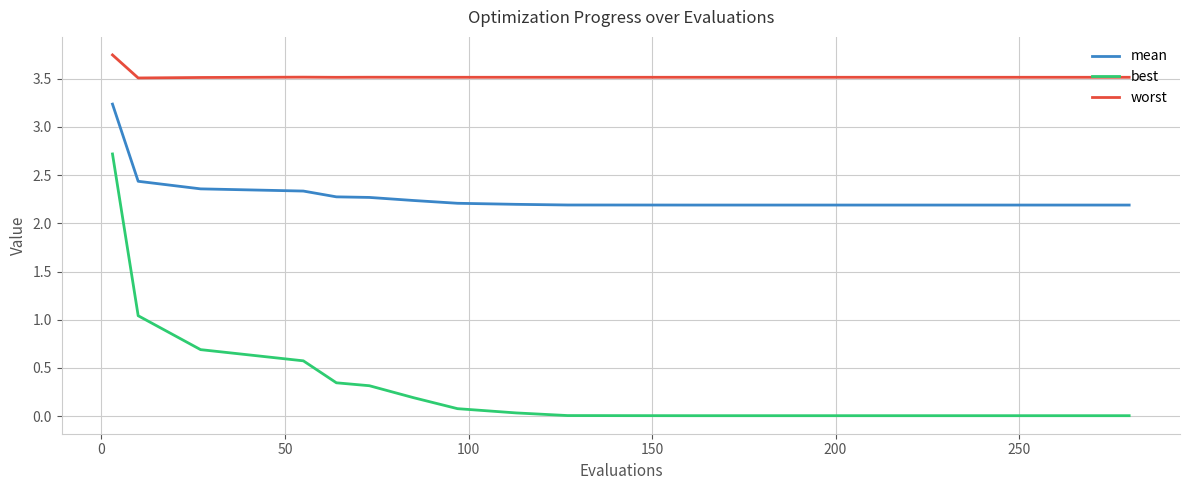

What is the difference between the maximum and minimum values in the best series?

2.7